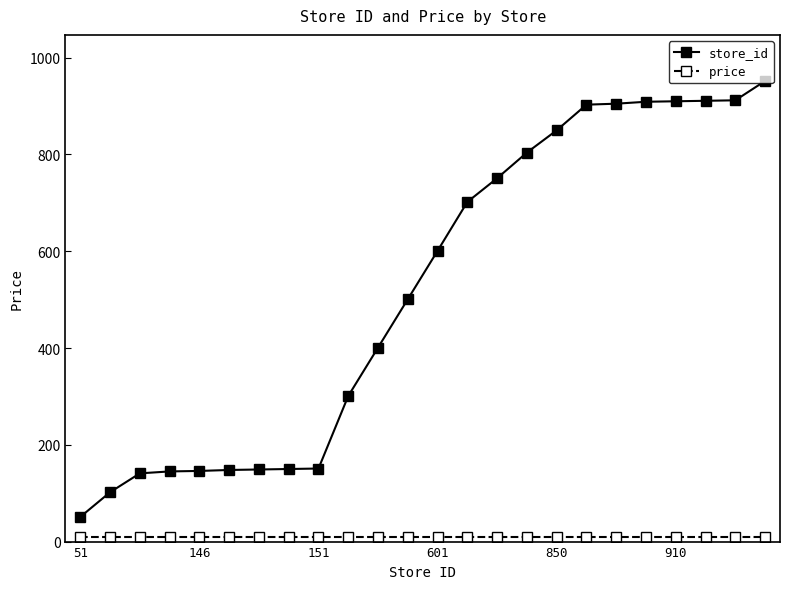

What is the value of the store_id point at the 8th from the left?

150